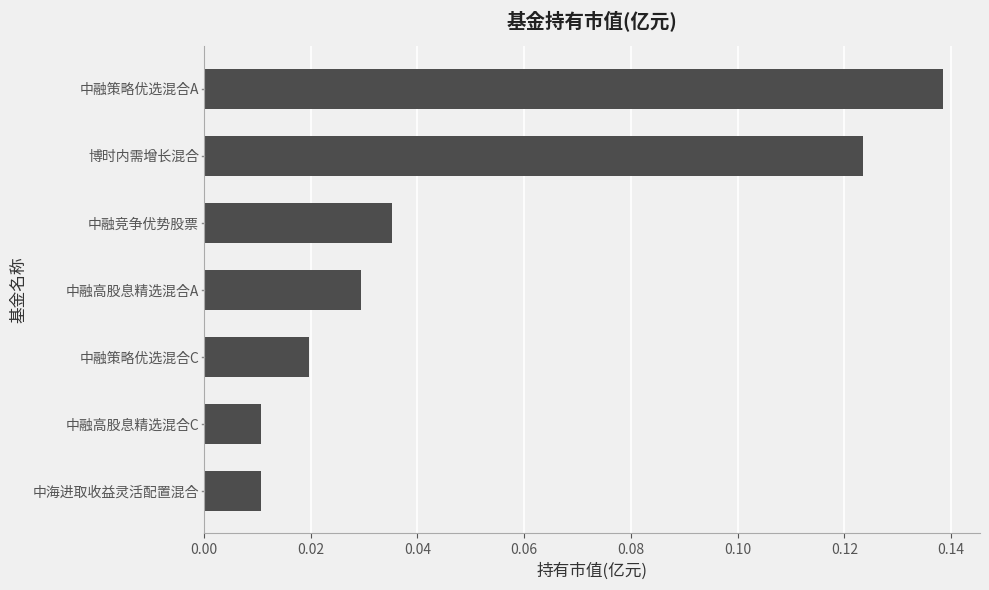

What is the sum of all values?

0.4